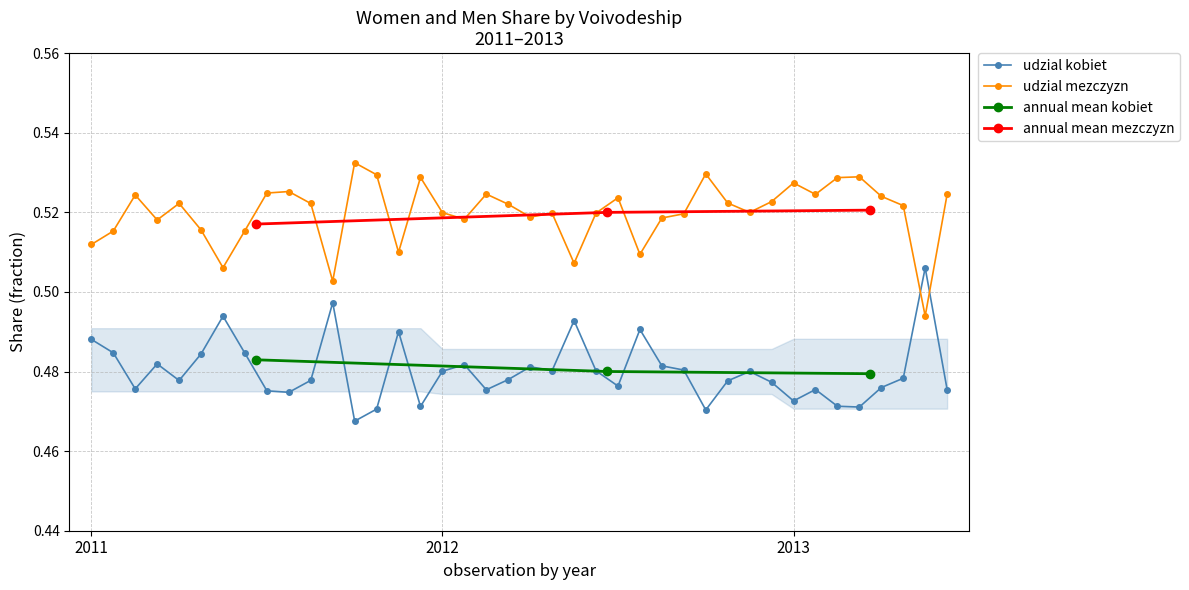

True or false: udzial mezczyzn and udzial kobiet intersect in this chart.

True